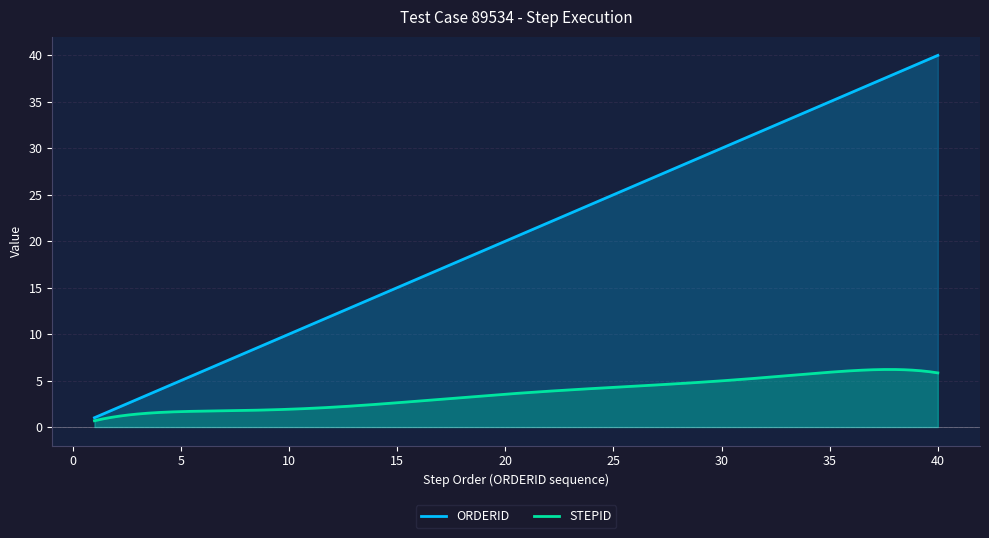

Rank the series by their maximum value, from highest to lowest.

ORDERID, STEPID